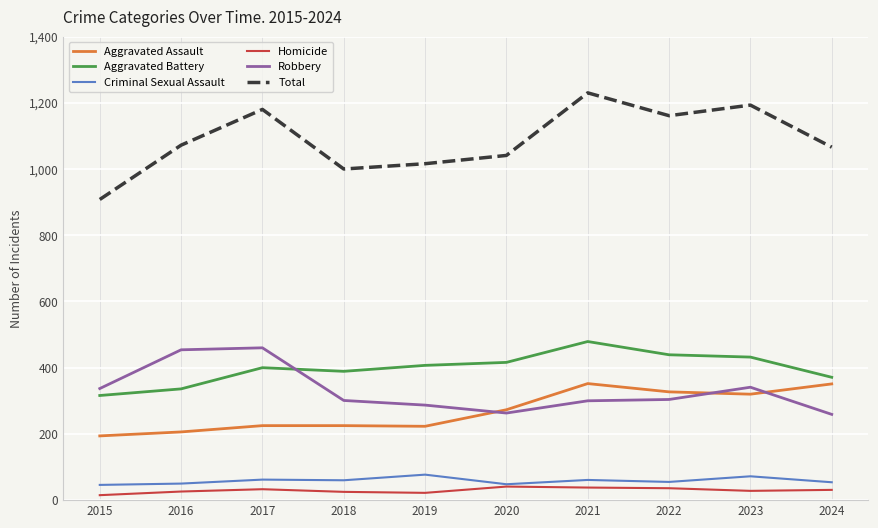

What are all the series names shown in the legend?

Aggravated Assault, Aggravated Battery, Criminal Sexual Assault, Homicide, Robbery, Total